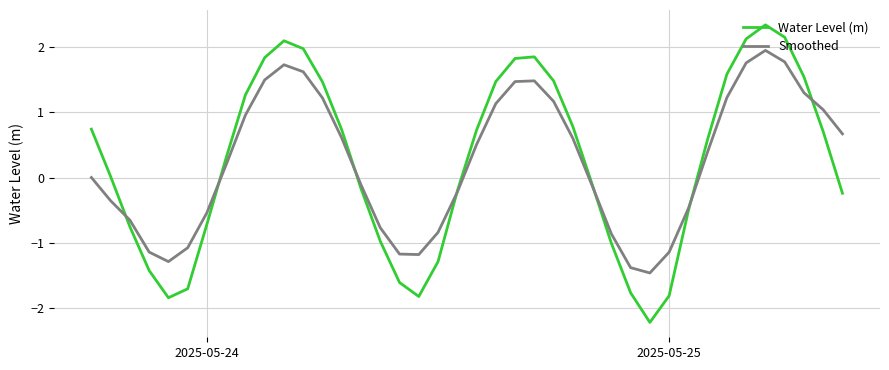

At how many categories does at least one series exceed 2?

4